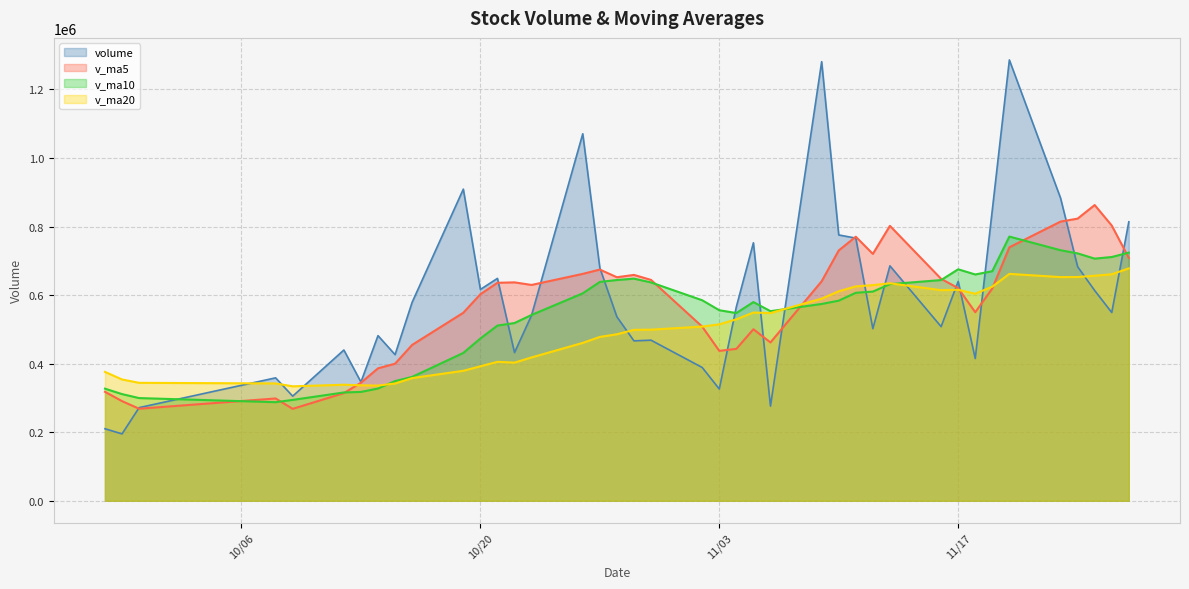

True or false: v_ma20 has more than 1 points higher than both neighbors.

True